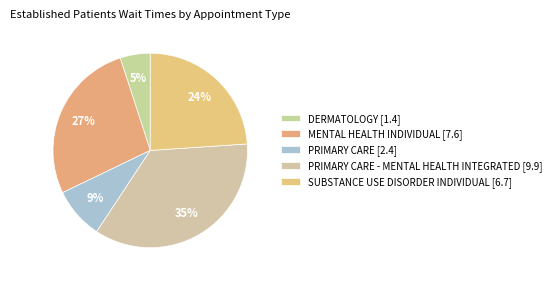

How many segments does this pie chart have?

5